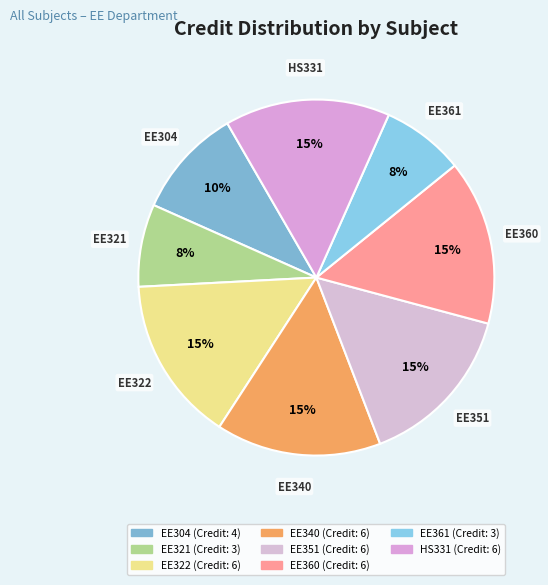

Do EE361 and HS331 together represent more than half of the pie?

No